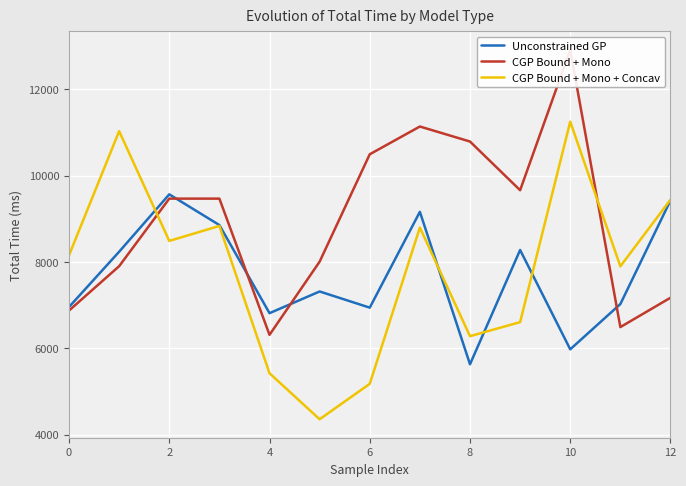

Rank the series at 9 from lowest to highest value.

CGP Bound + Mono + Concav, Unconstrained GP, CGP Bound + Mono